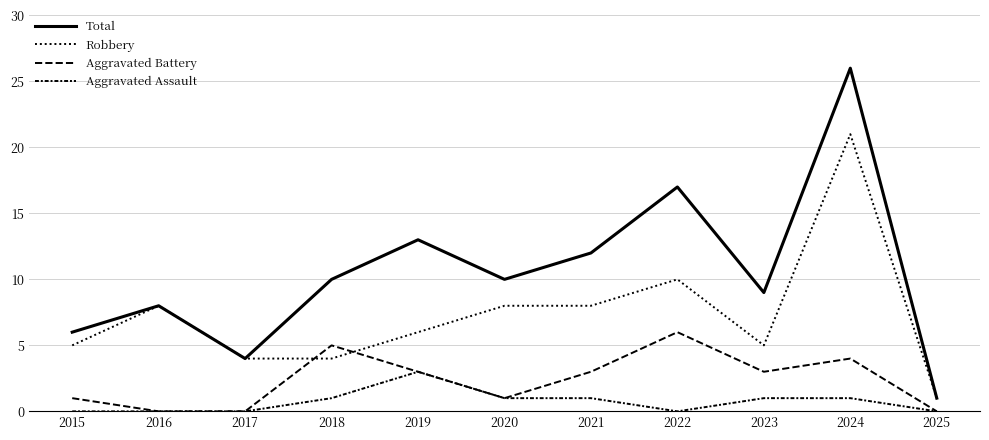

Reading left to right, transcribe all the data shown in this chart.

Total: 2015=6	2016=8	2017=4	2018=10	2019=13	2020=10	2021=12	2022=17	2023=9	2024=26	2025=1
Robbery: 2015=5	2016=8	2017=4	2018=4	2019=6	2020=8	2021=8	2022=10	2023=5	2024=21	2025=1
Aggravated Battery: 2015=1	2016=0	2017=0	2018=5	2019=3	2020=1	2021=3	2022=6	2023=3	2024=4	2025=0
Aggravated Assault: 2015=0	2016=0	2017=0	2018=1	2019=3	2020=1	2021=1	2022=0	2023=1	2024=1	2025=0